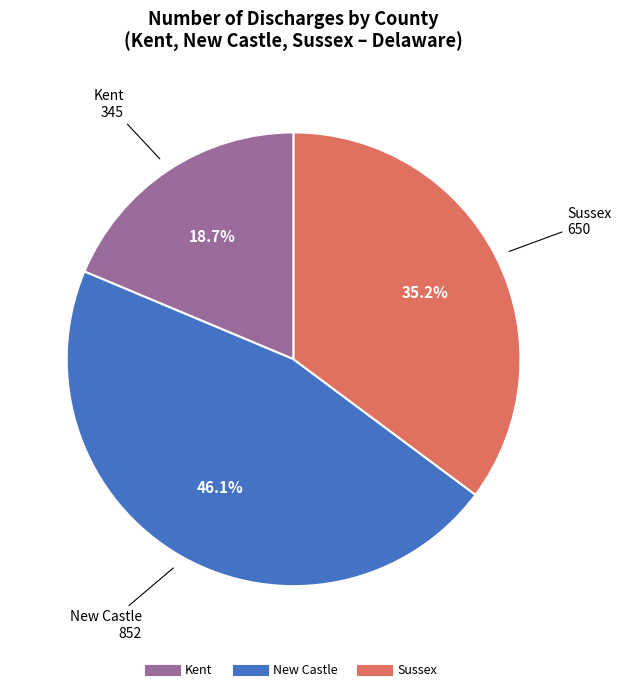

To the nearest percent, what portion does Kent represent?

19%